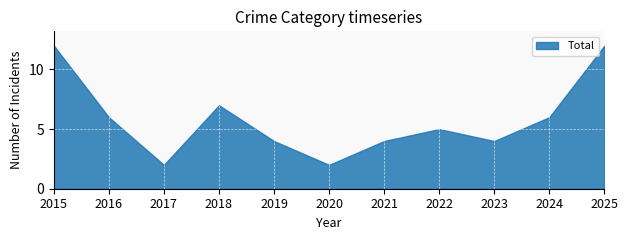

At which label does Robbery first exceed 2?

2015